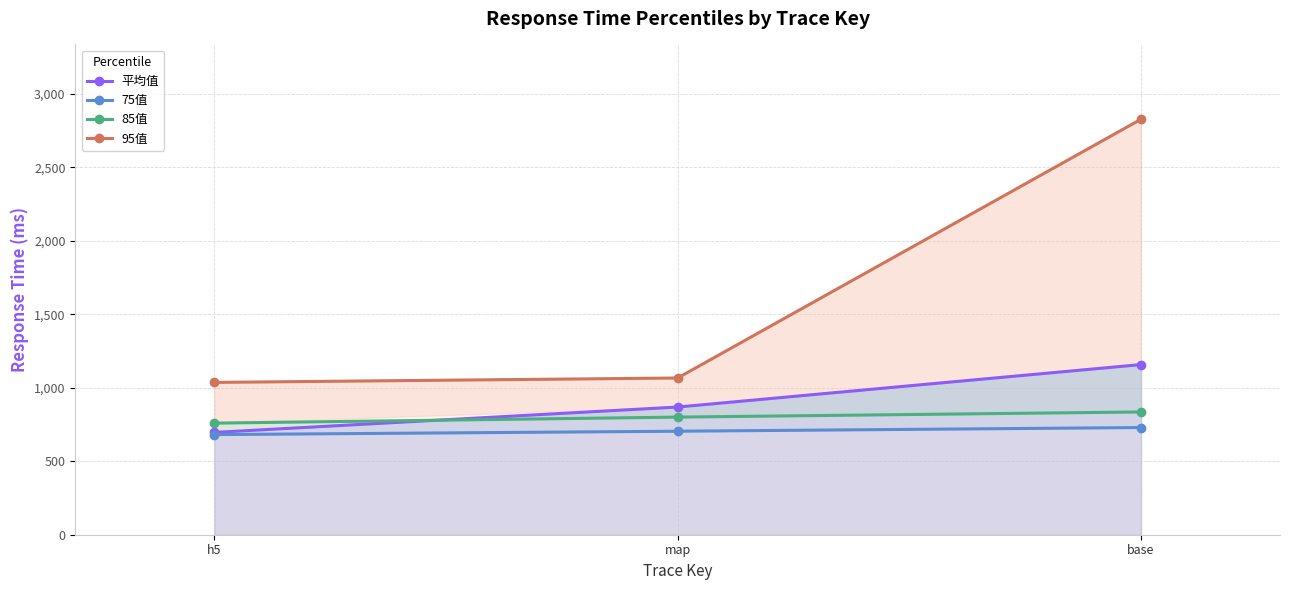

What is the difference between the maximum and second lowest values in the 75值 series?

25.0